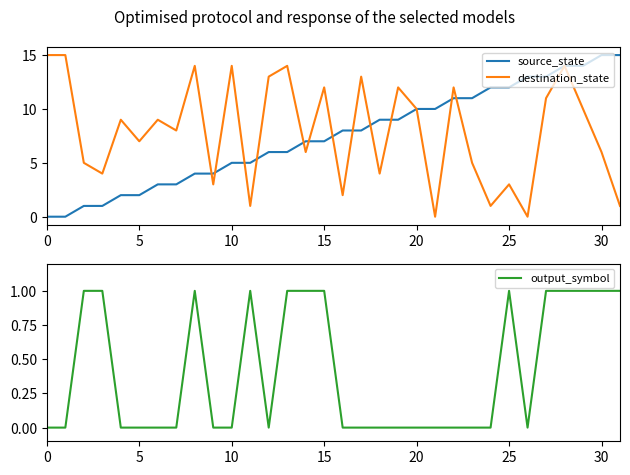

What is the maximum value for output_symbol?

1